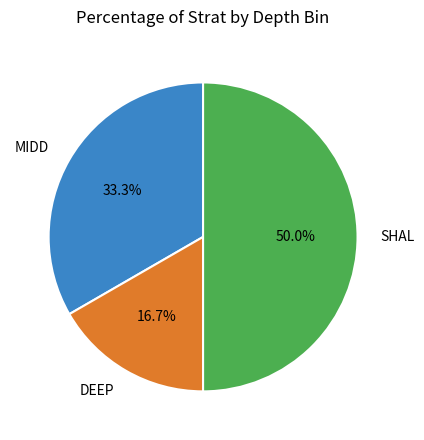

Count the number of slices in the pie.

3